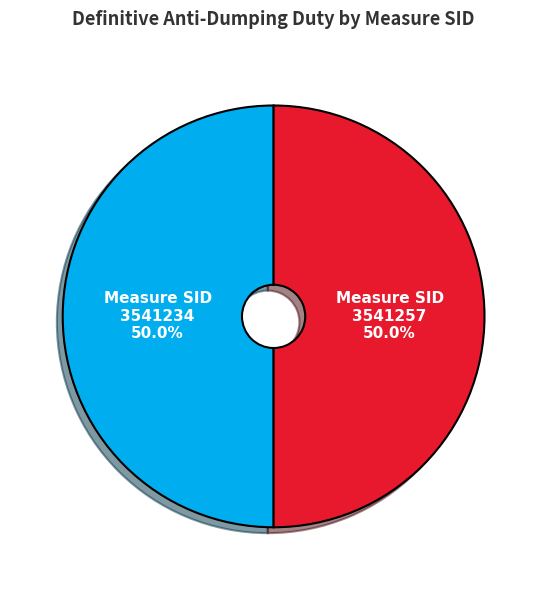

How many slices are in this pie chart?

2